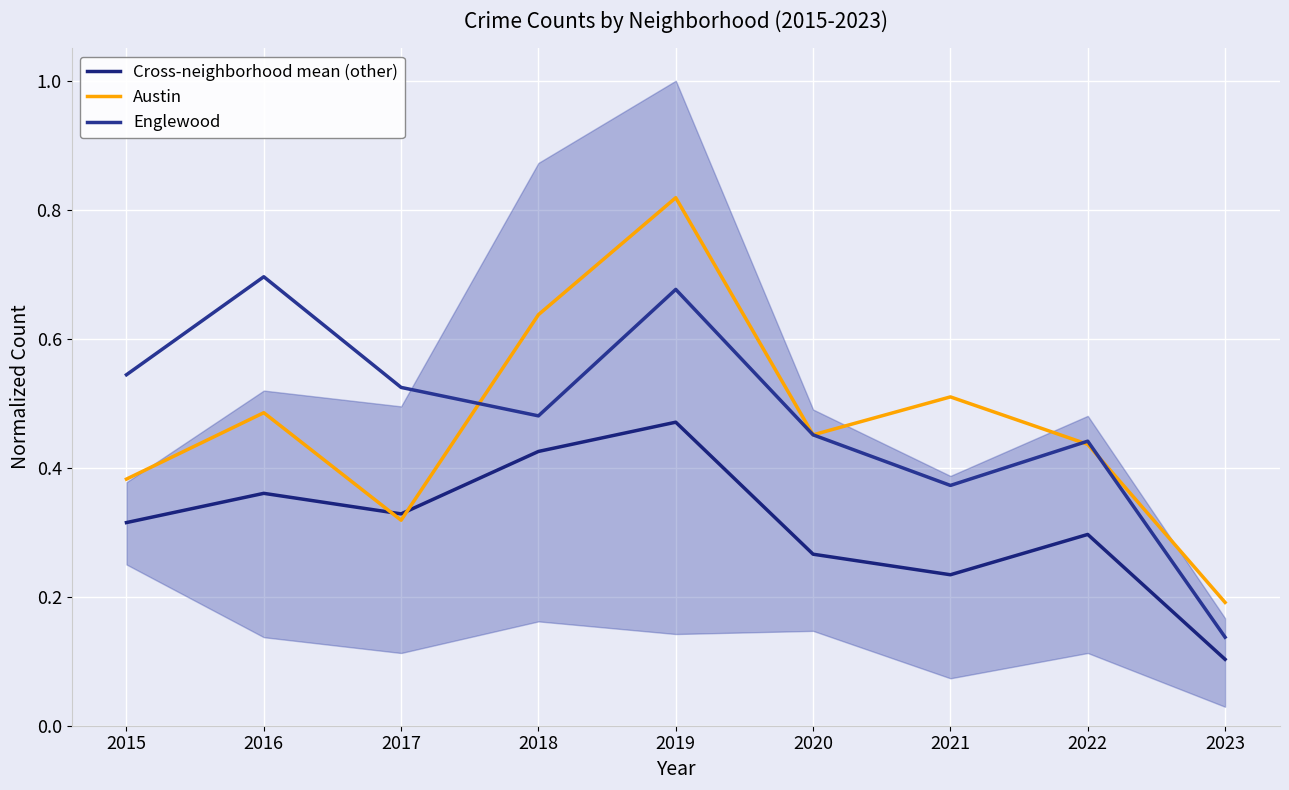

Rank the series by their maximum value, from lowest to highest.

Cross-neighborhood mean (other), Englewood, Austin